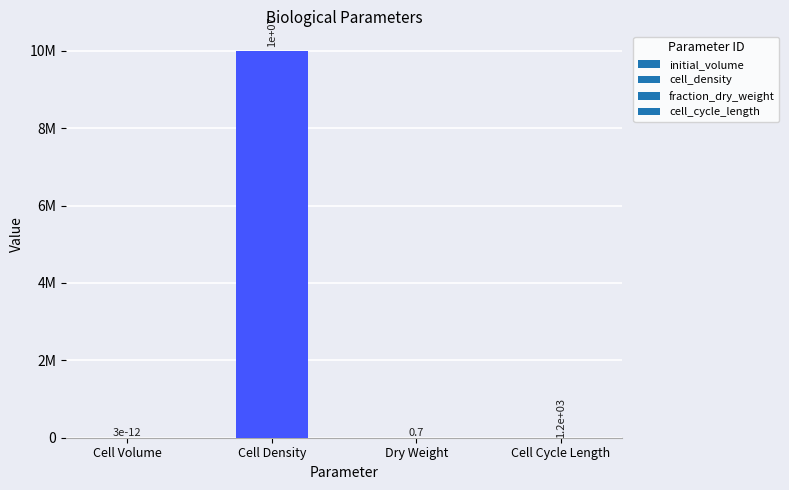

At which label does the data first exceed 1200?

Cell Density